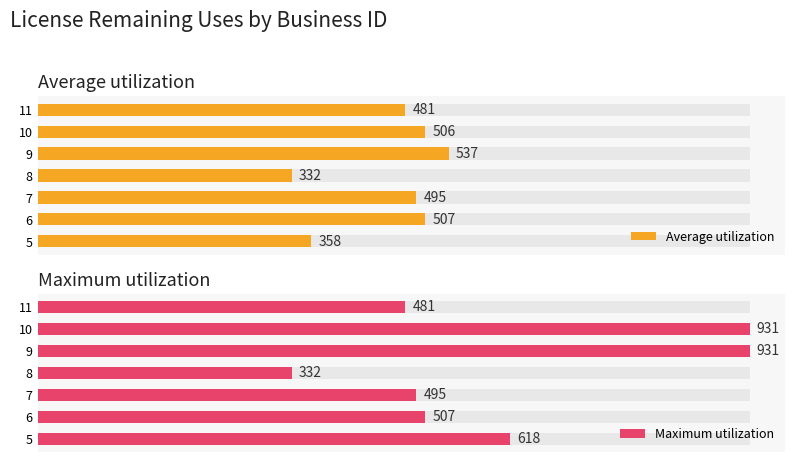

How many data points in Maximum utilization are above 507?

3